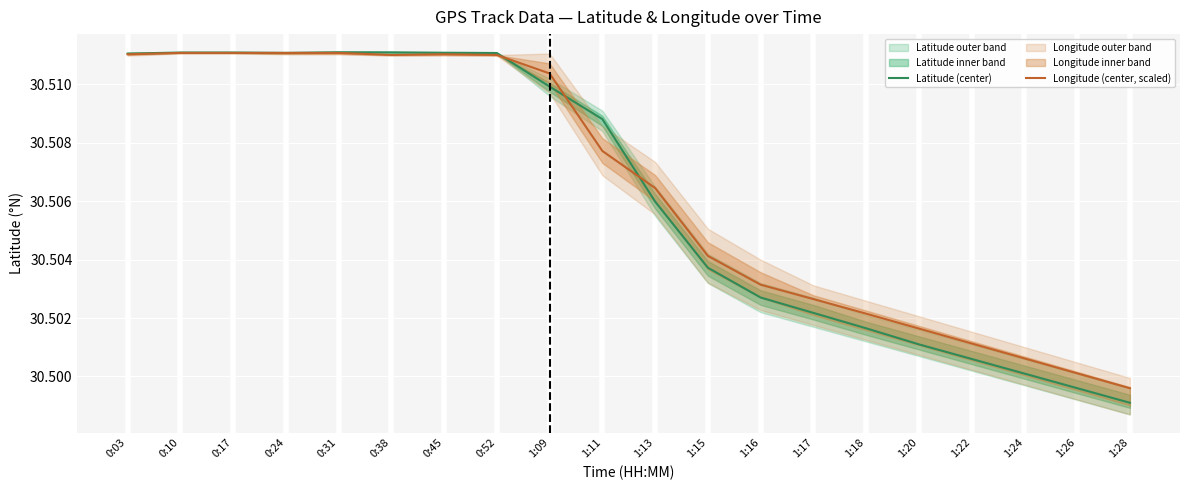

What is the approximate value of Longitude (center, scaled) at 0:10?

30.5